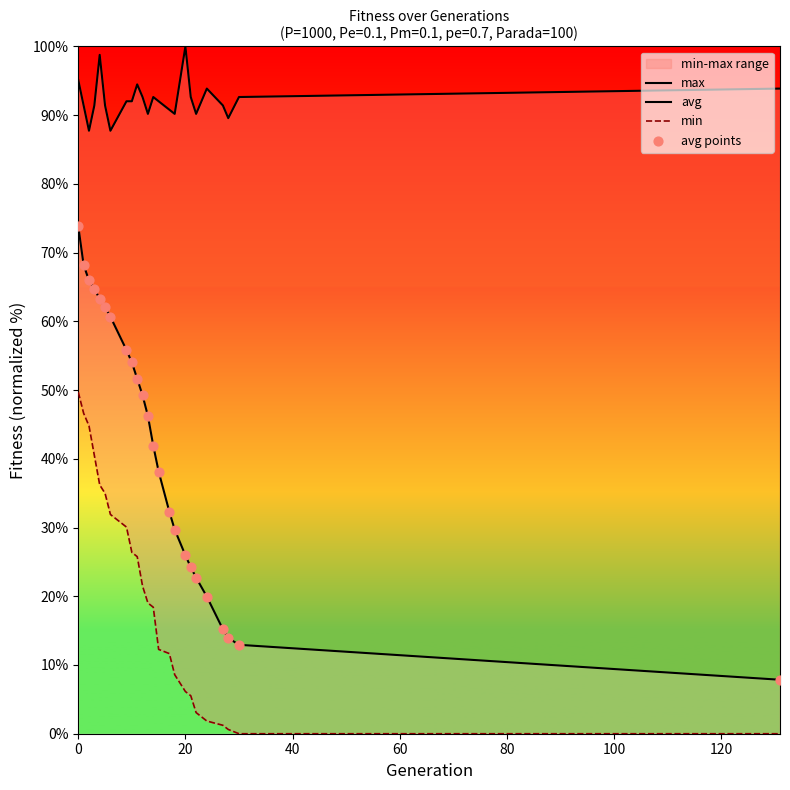

Is the value of avg points at 21 greater than the value of max at 13?

No